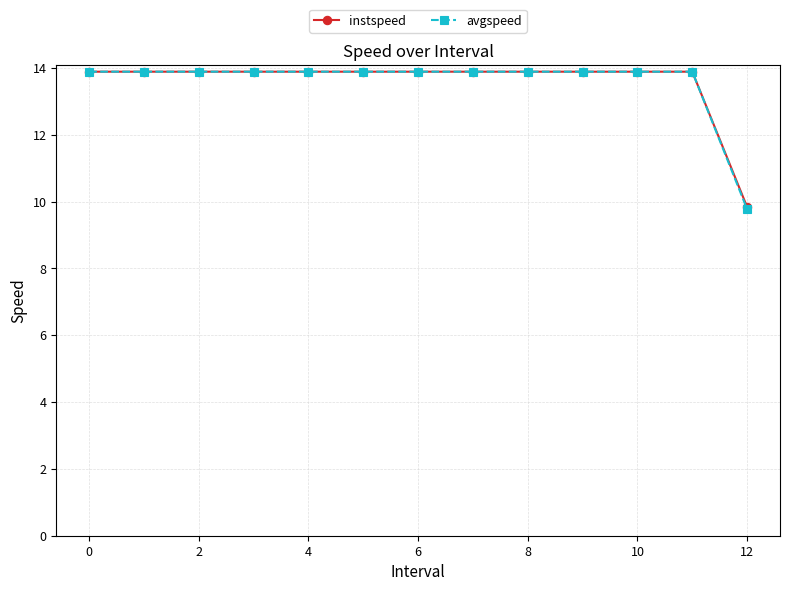

How many distinct data groups are displayed?

2